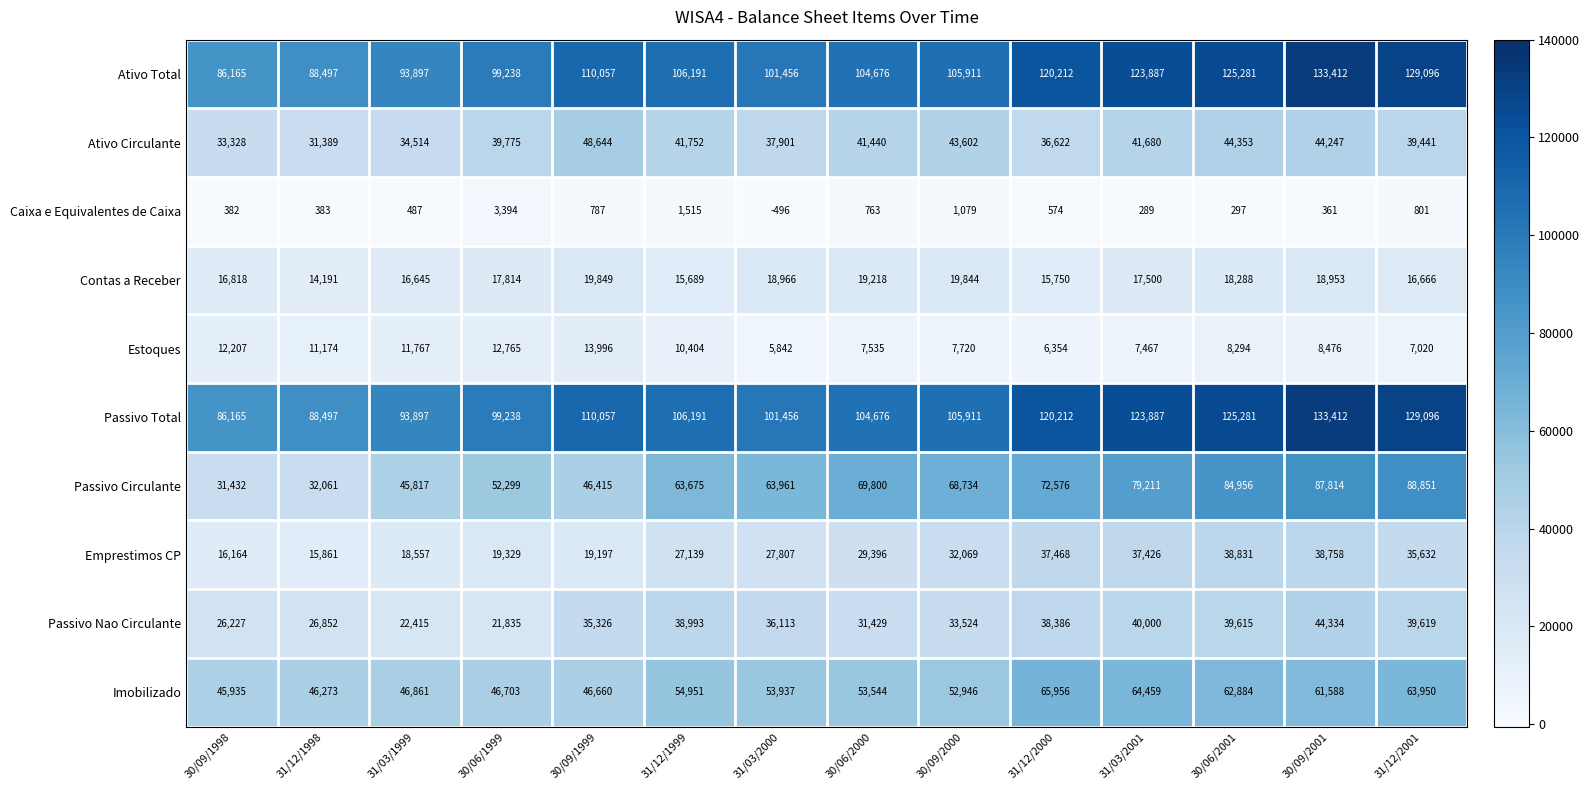

The value of Imobilizado at 30/09/2001 is 106594. True or false?

False